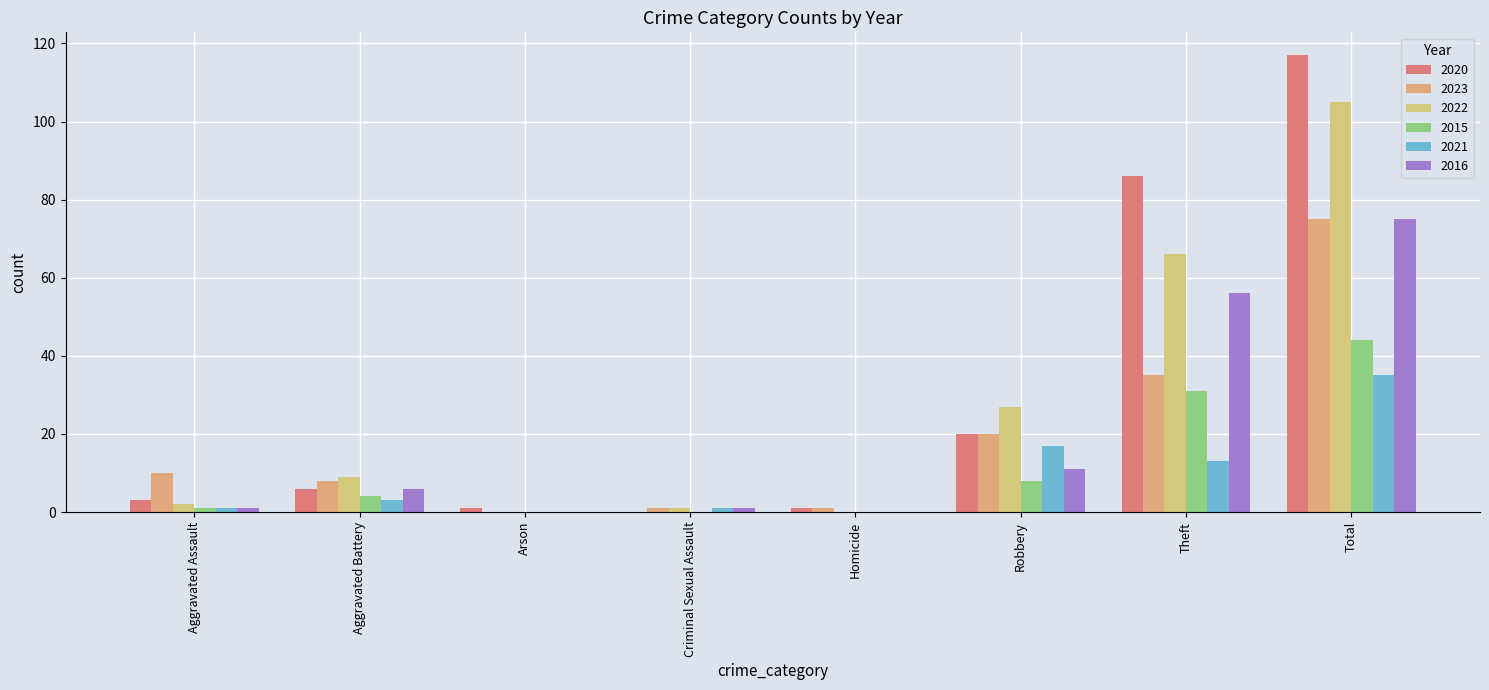

What is the sum of the 2022 values at Arson and Aggravated Battery?

9